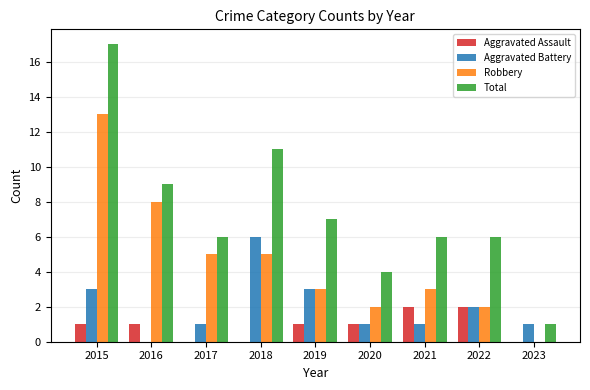

What is the sum of all Total values?

67